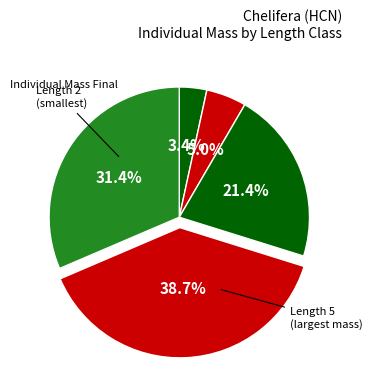

Which category has the biggest portion of the pie?

5